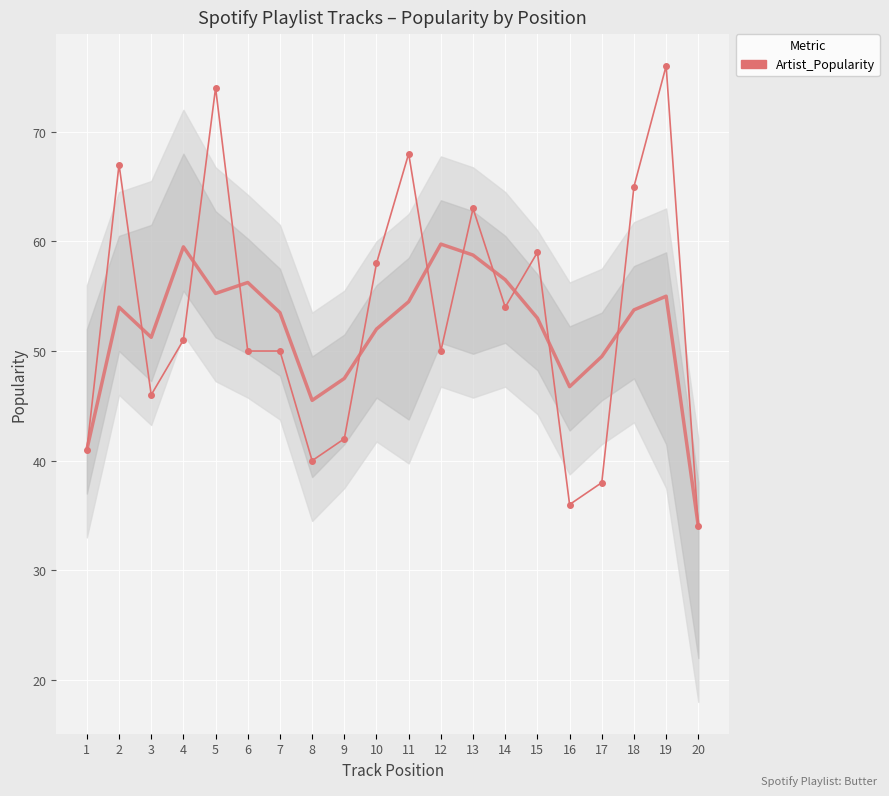

How many interior local valleys (lower than both neighbors) does the data have?

5